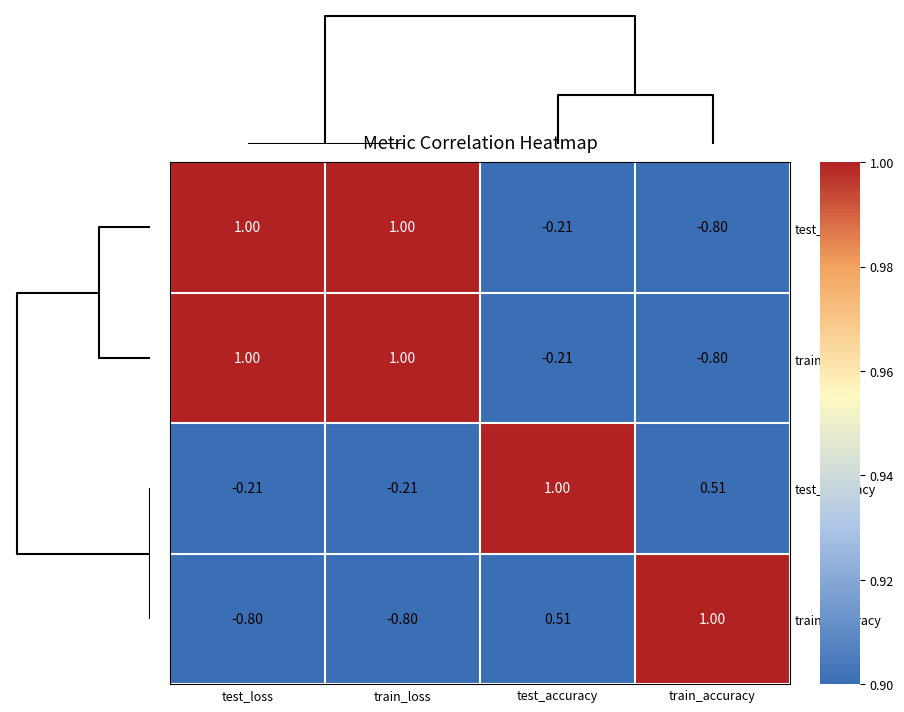

Where does the train_accuracy series first go above 0?

test_accuracy